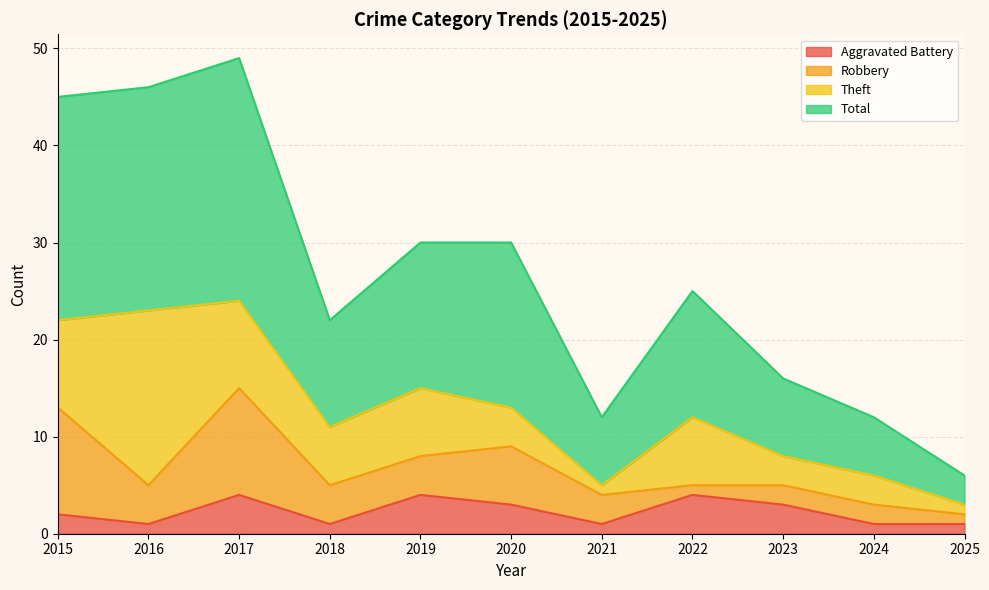

The value of Aggravated Battery at 2022 is 4. True or false?

True